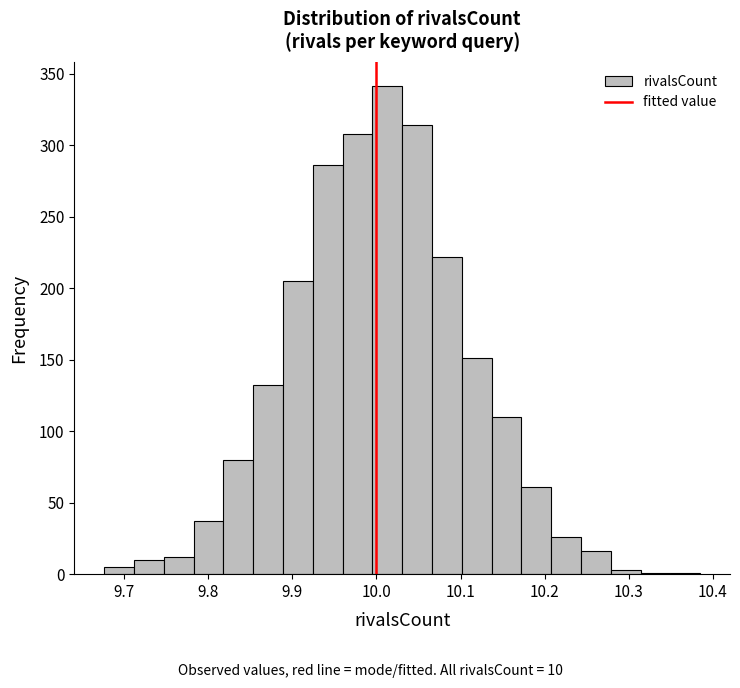

Around what value on the x-axis is the tallest bar? Give the approximate position of its centre, as read against the axis.

10.01